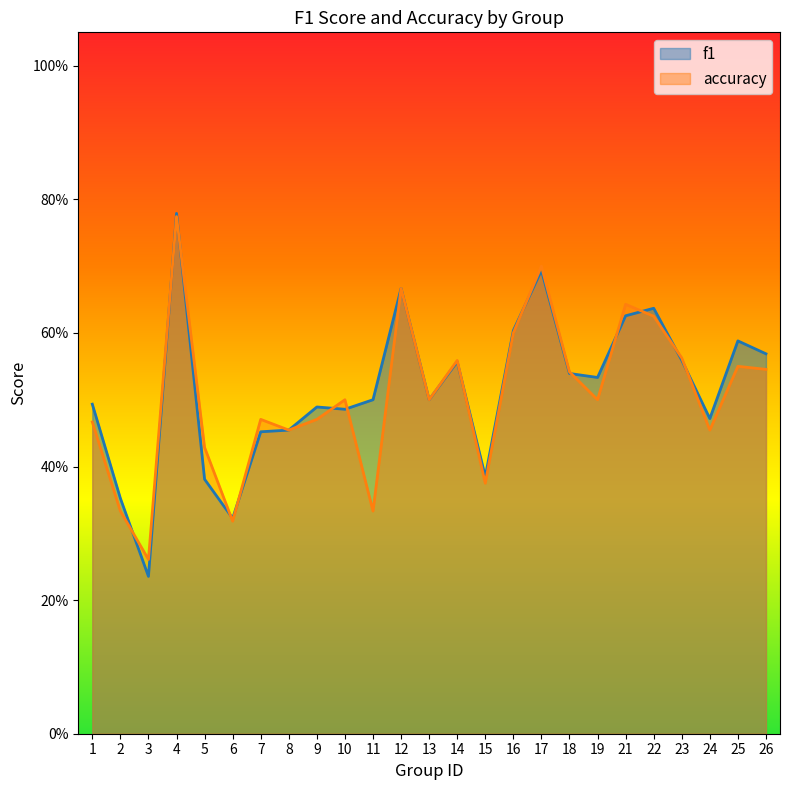

Rank the categories by accuracy value from lowest to highest.

3, 6, 2, 11, 15, 5, 8, 24, 1, 7, 9, 10, 13, 19, 18, 26, 25, 14, 23, 16, 22, 21, 12, 17, 4